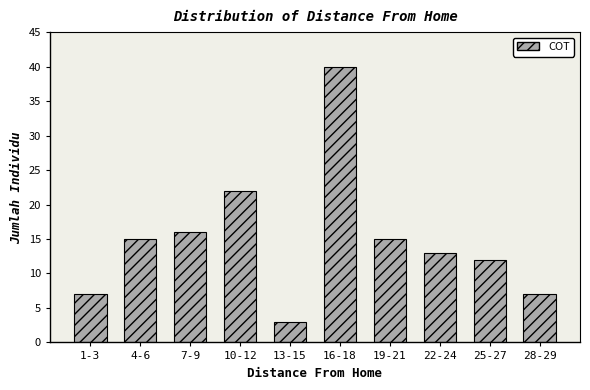

Reading left to right, extract all data points from this chart.

7	15	16	22	3	40	15	13	12	7